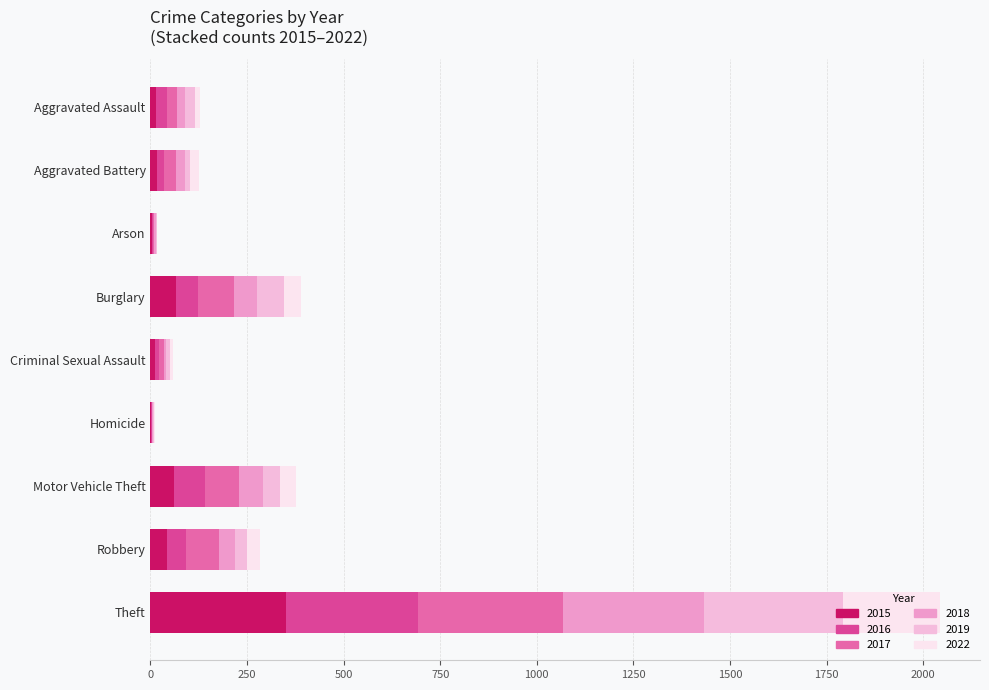

How many data points does each series have?

9